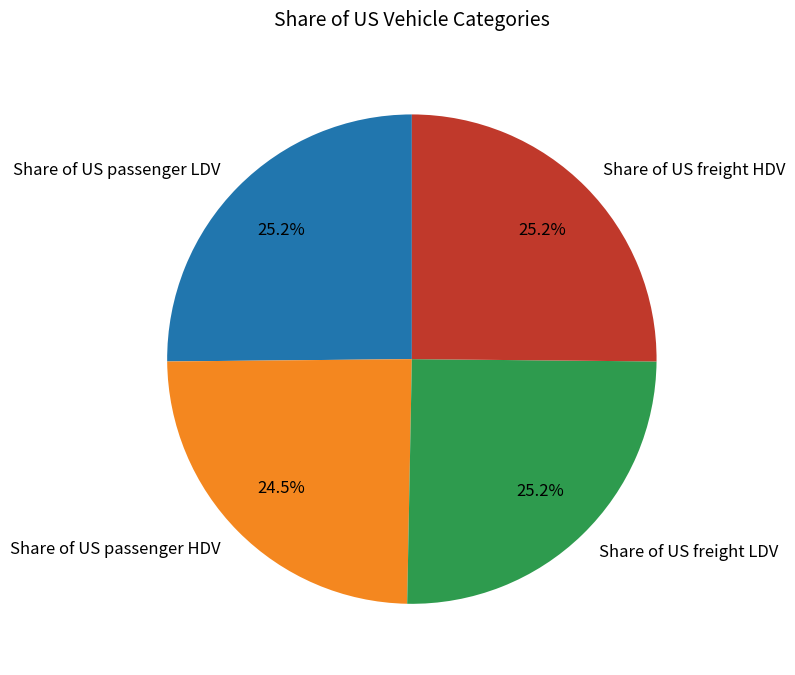

Combined, what portion of the pie is Share of US passenger HDV and Share of US freight LDV?

49.7%